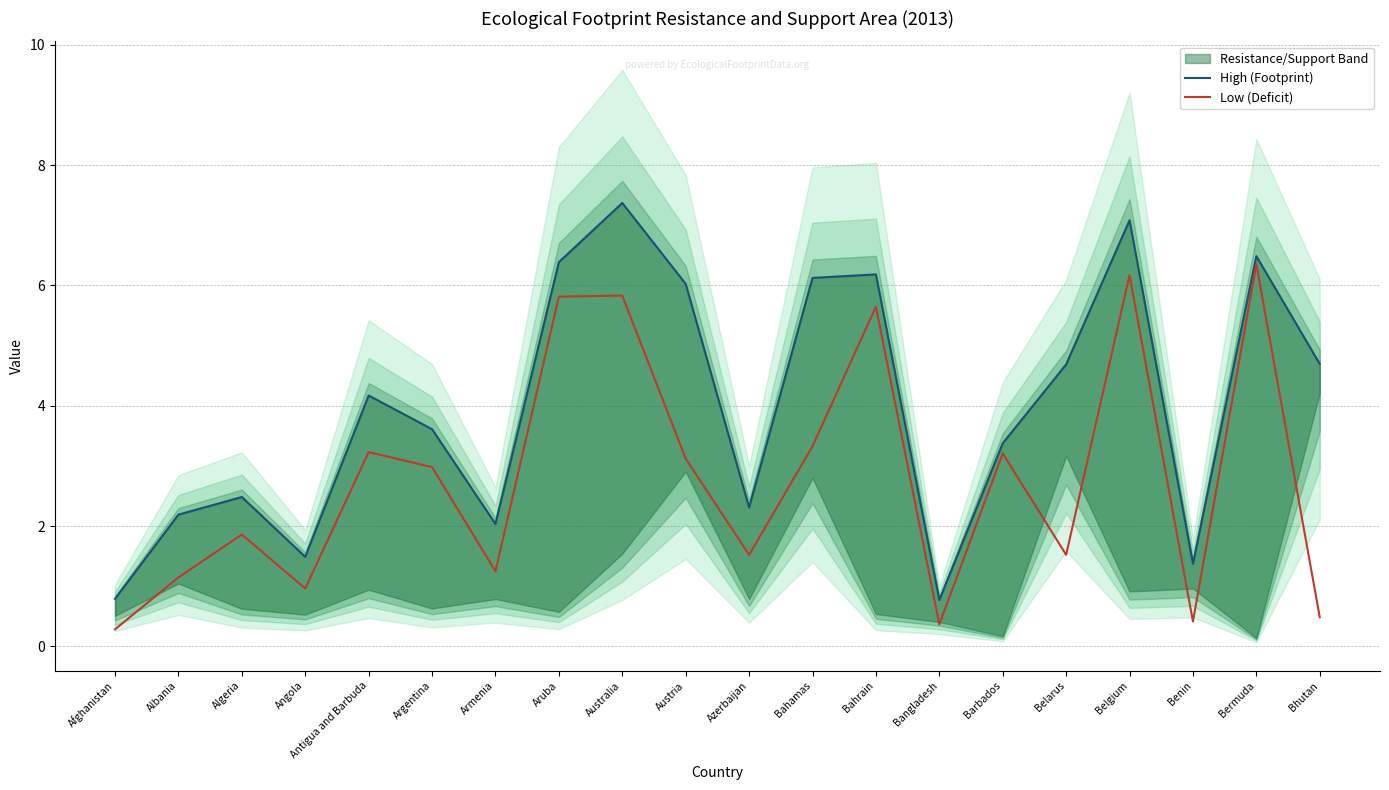

True or false: High (Footprint) has a value of 4.7 at Bhutan.

True